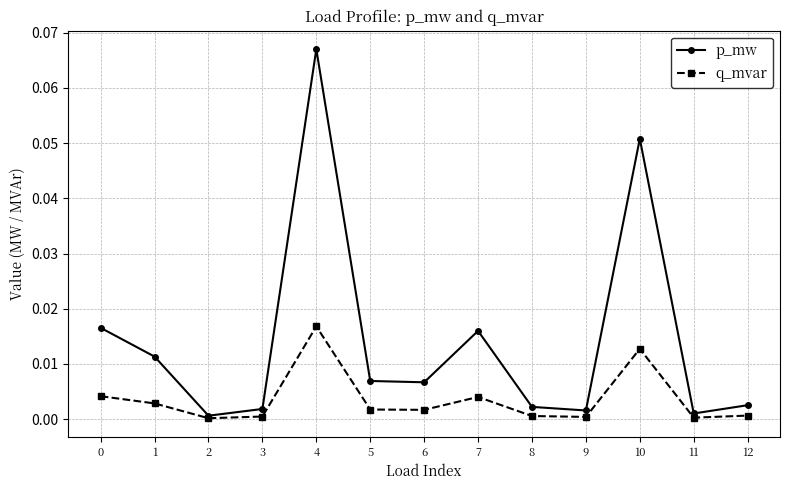

How many distinct data groups are displayed?

2